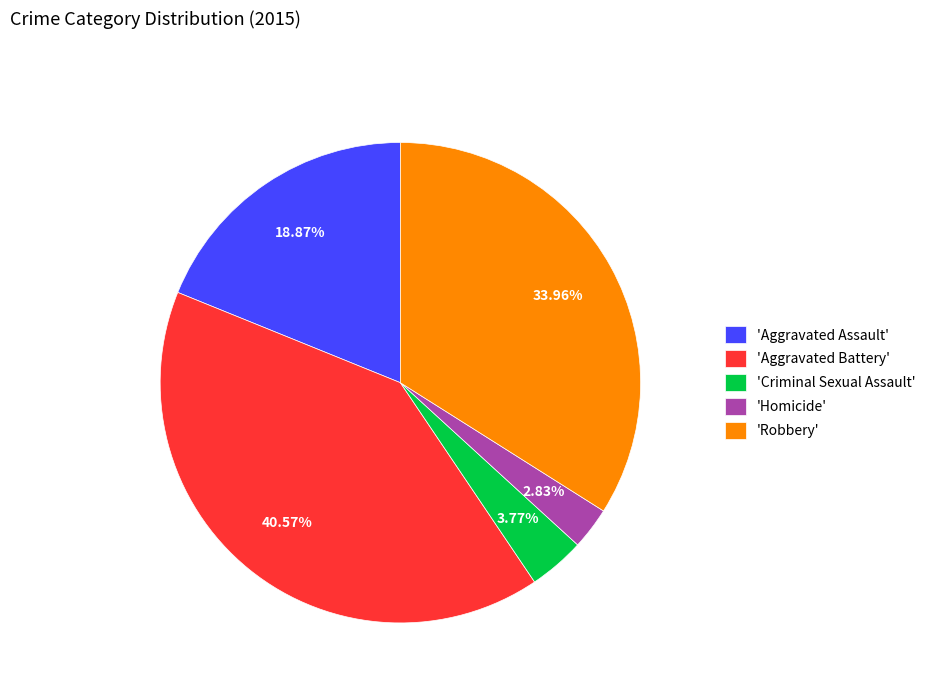

To the nearest percent, what is the average slice percentage?

20%